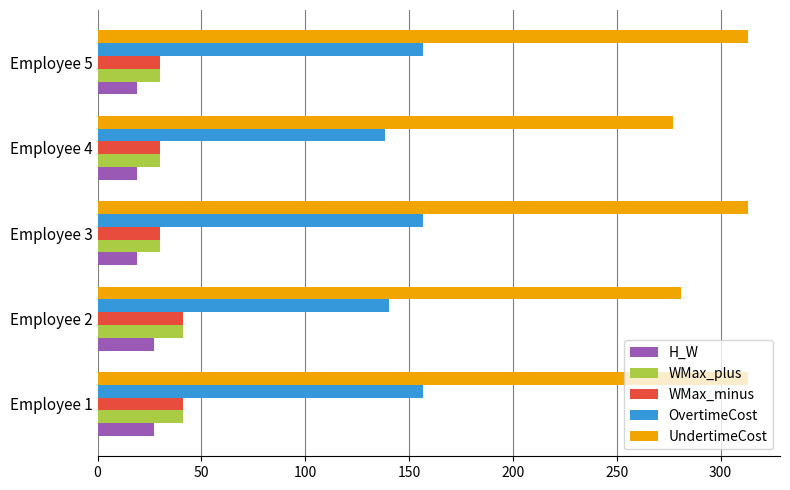

Which series changed the most between Employee 1 and Employee 4?

UndertimeCost